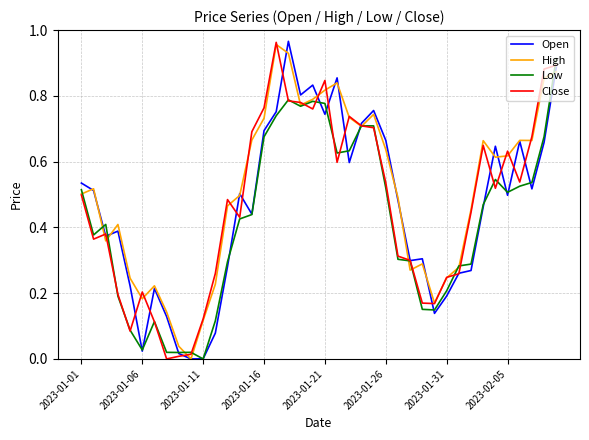

True or false: Low and Open cross at least once.

True